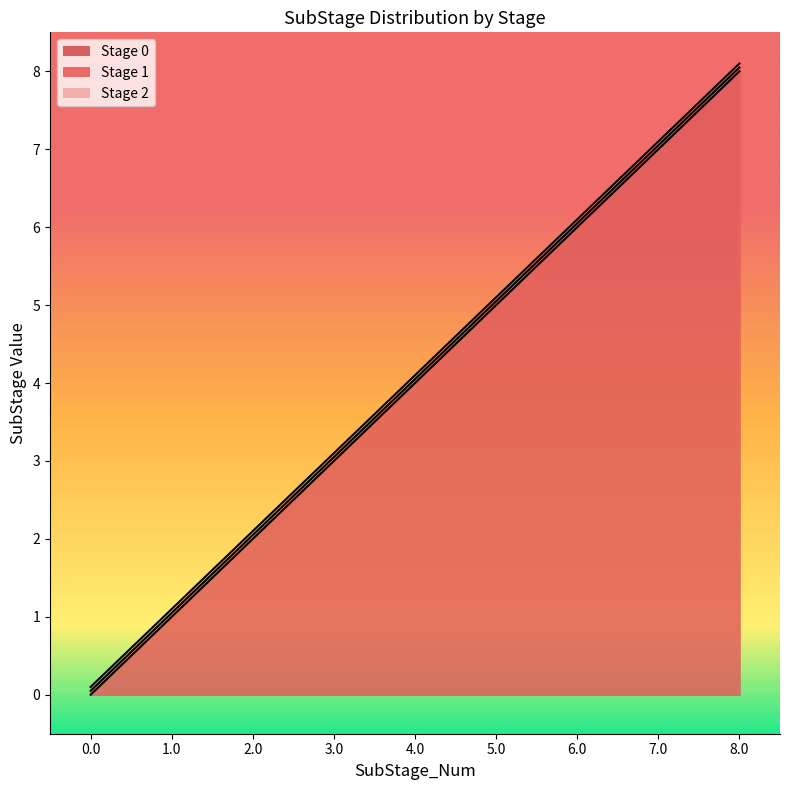

What is the maximum value shown in the chart?

8